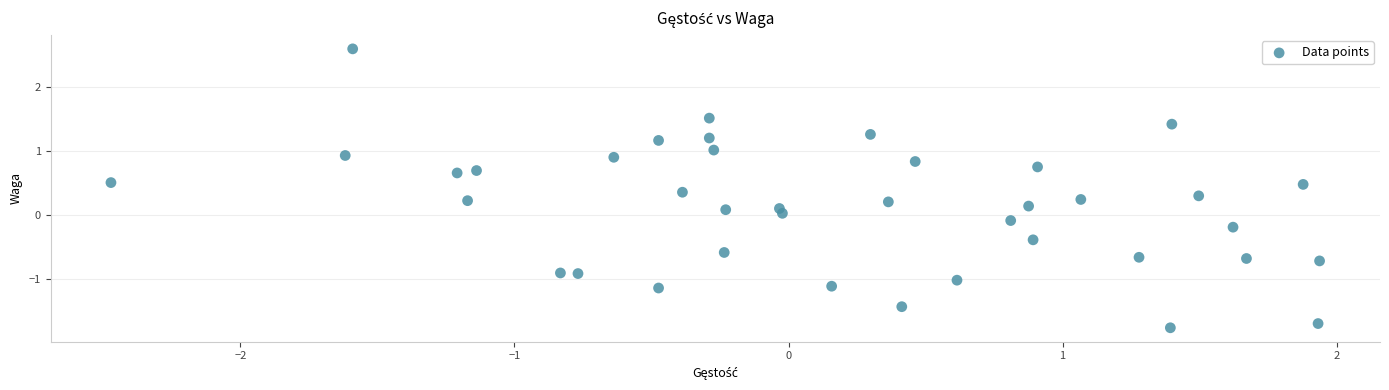

What is the range of X values (max minus min)?

4.4